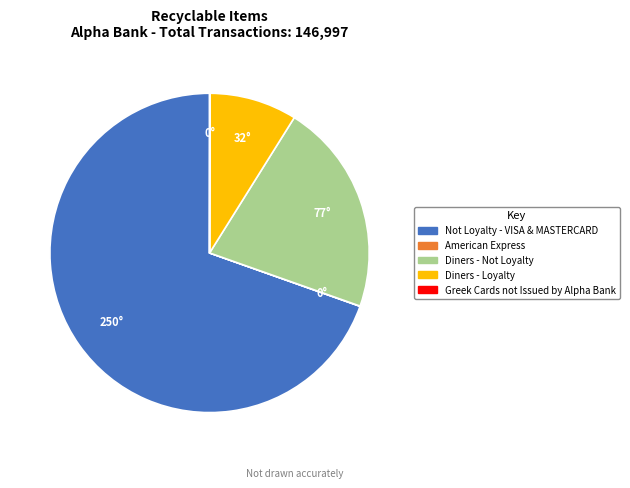

True or false: Diners - Loyalty accounts for 9% of the total.

True